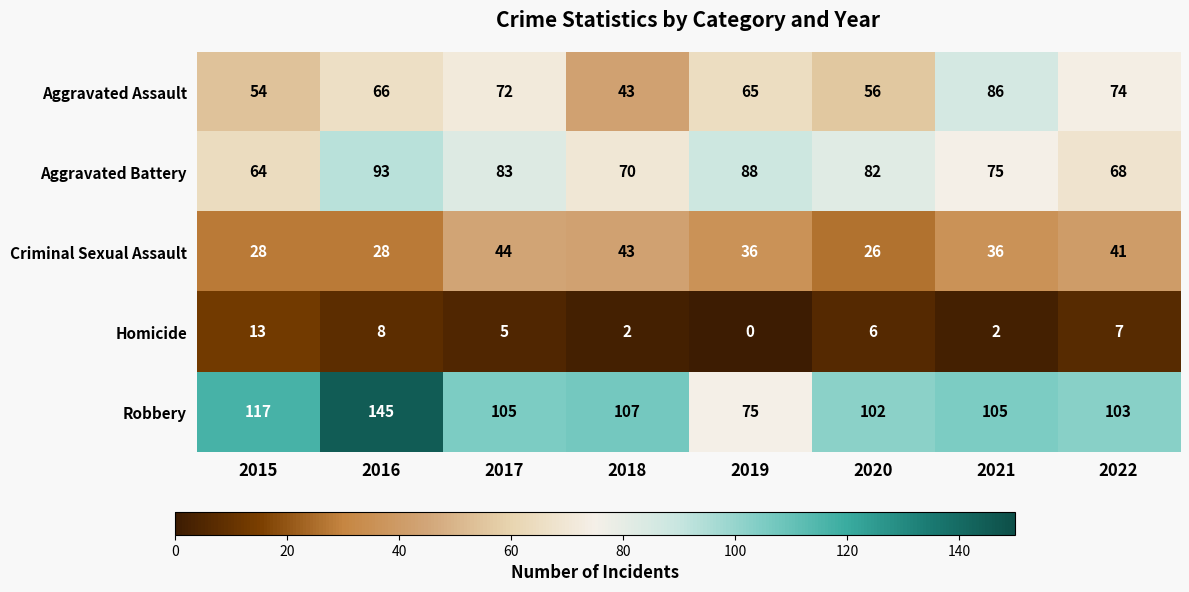

What is the average value of the Aggravated Battery series?

78